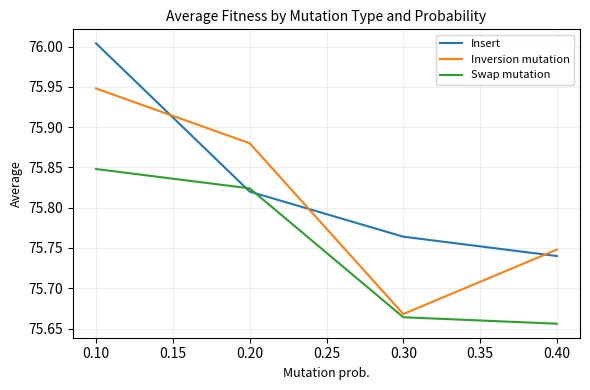

What is the difference between the maximum and minimum values in the Insert series?

0.3